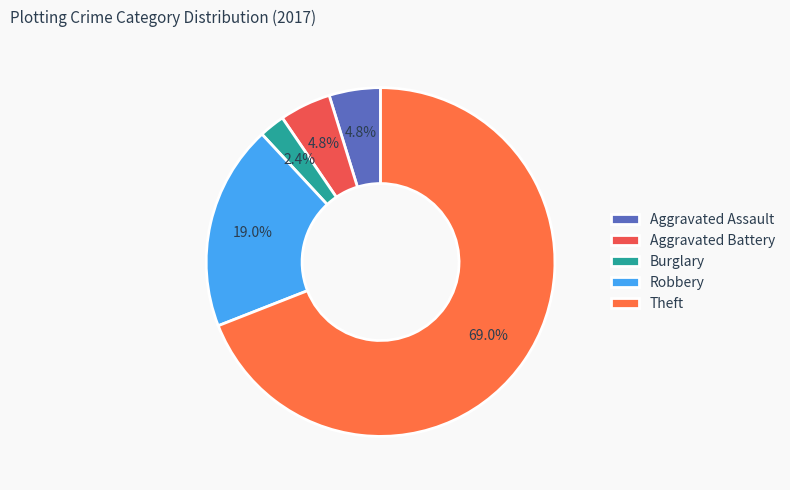

Combined, do Aggravated Battery and Aggravated Assault account for over 50%?

No